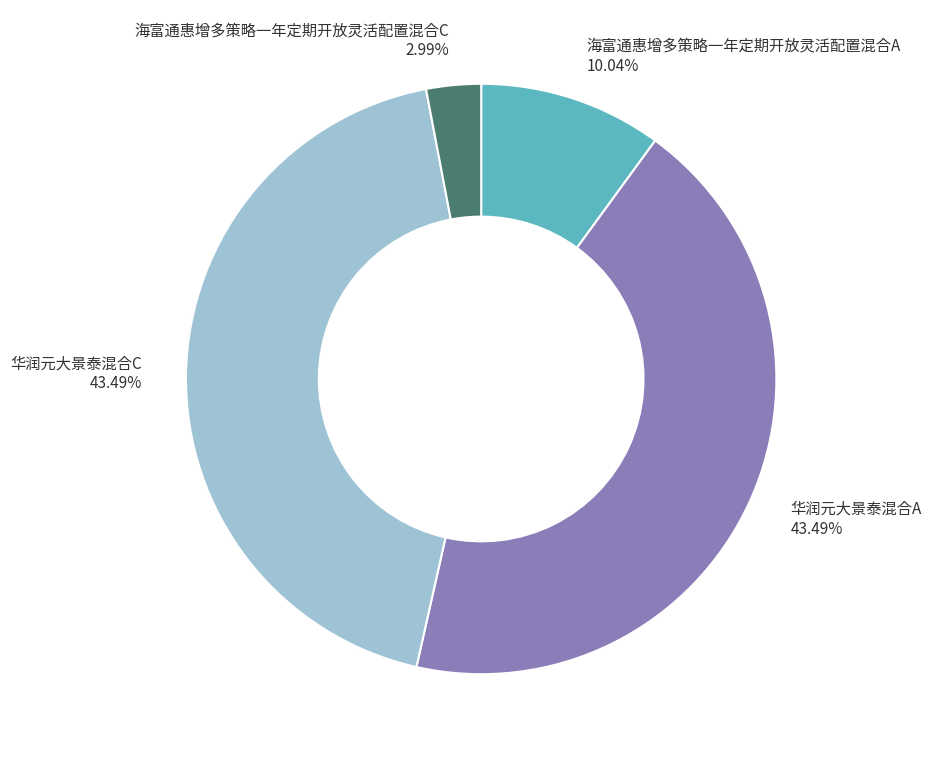

To the nearest percent, what is the combined percentage of 海富通惠增多策略一年定期开放灵活配置混合A and 海富通惠增多策略一年定期开放灵活配置混合C?

13%